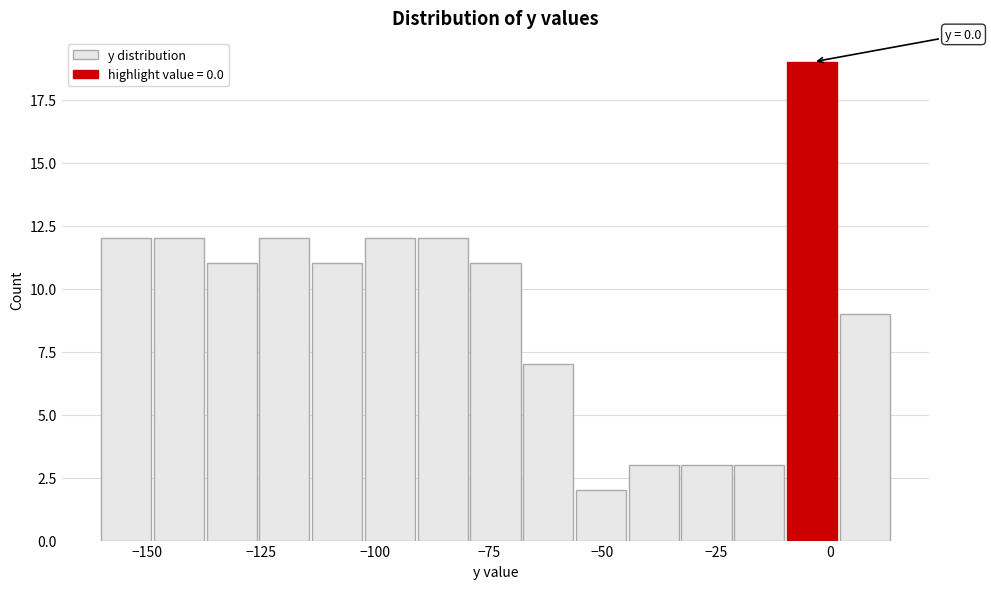

Read against the x-axis, roughly where is the centre of the tallest bar?

-5